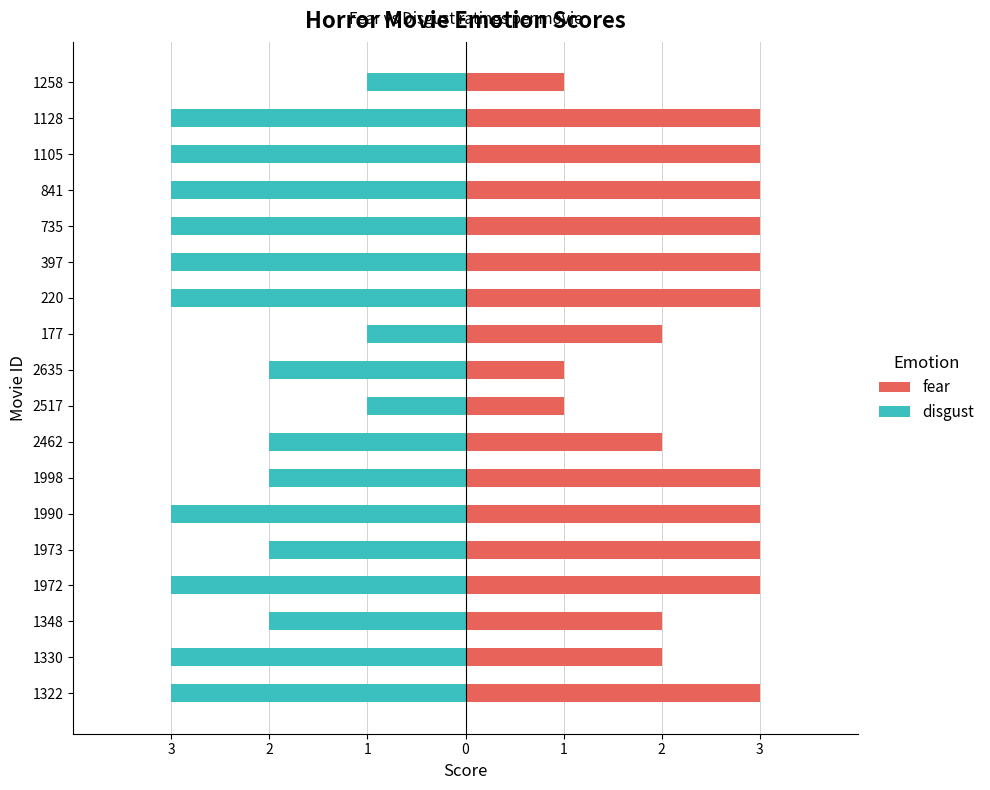

What is the difference between the maximum and minimum values in the disgust series?

2